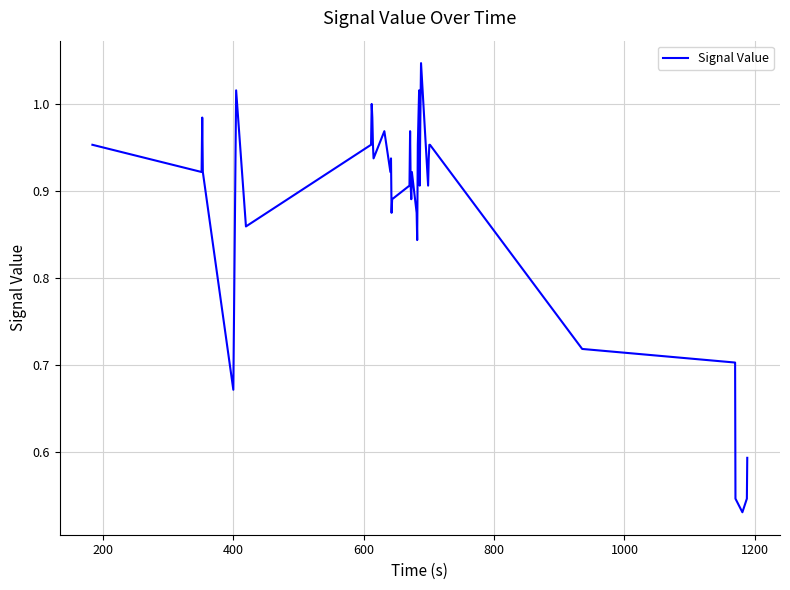

What is the sum of all values?

35.3